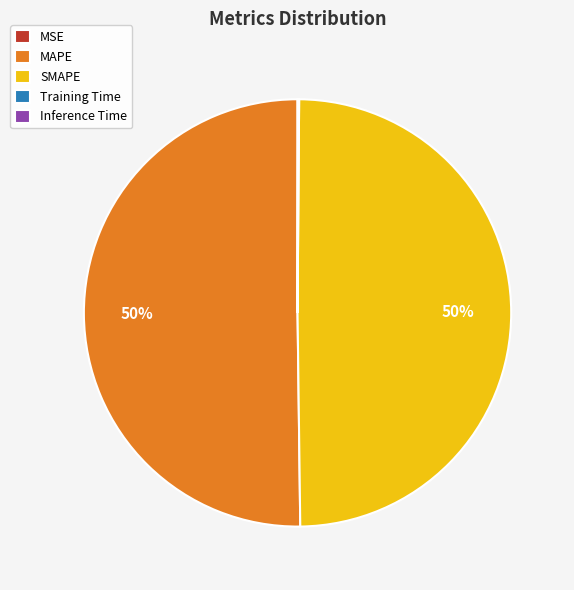

To the nearest percent, what is the average slice percentage?

20%